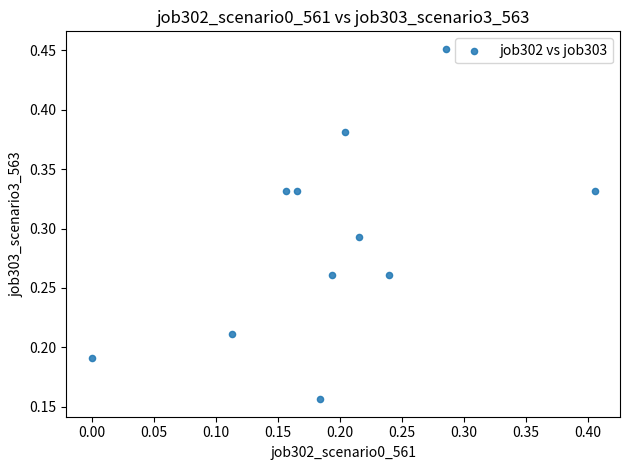

How many points are shown in the scatter plot?

11